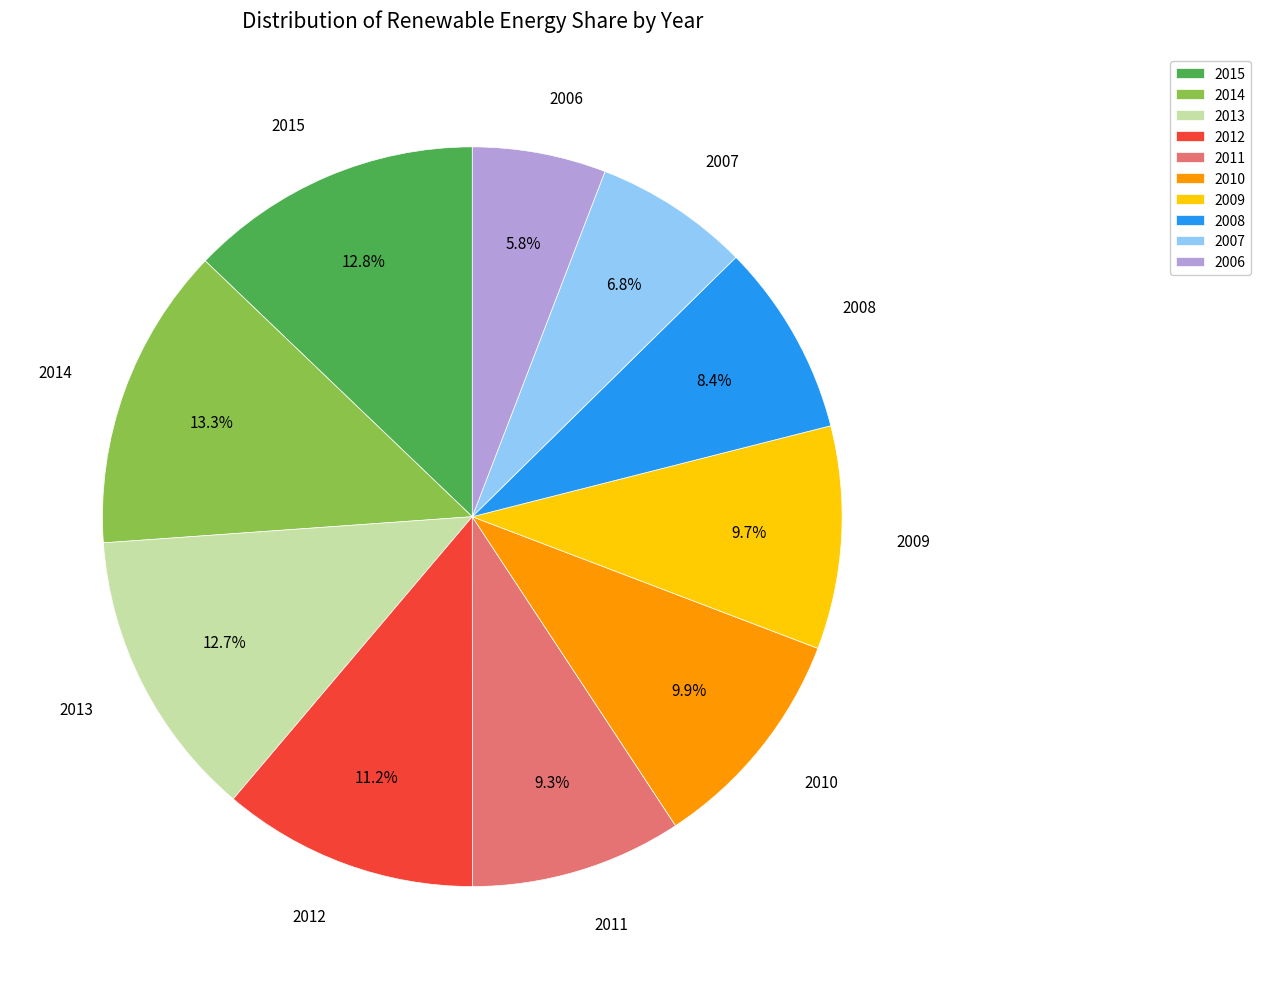

Which has a higher value, 2010 or 2007?

2010